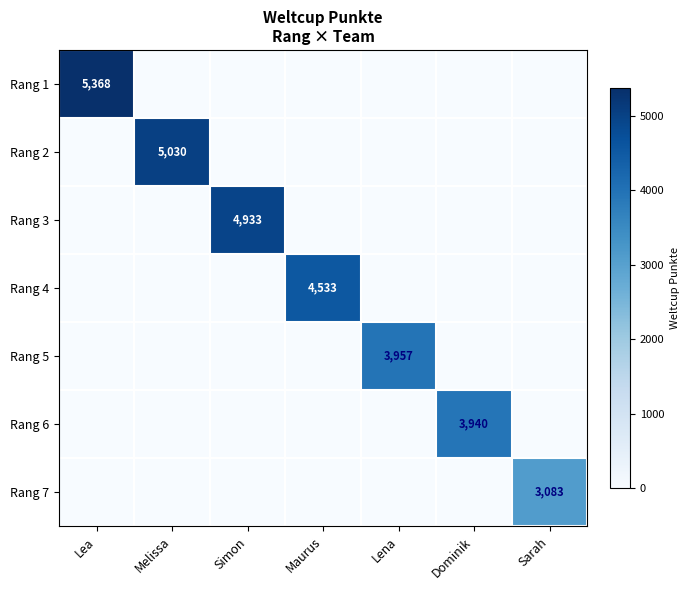

The Rang 6 series shows 1622 at Dominik. True or false?

False